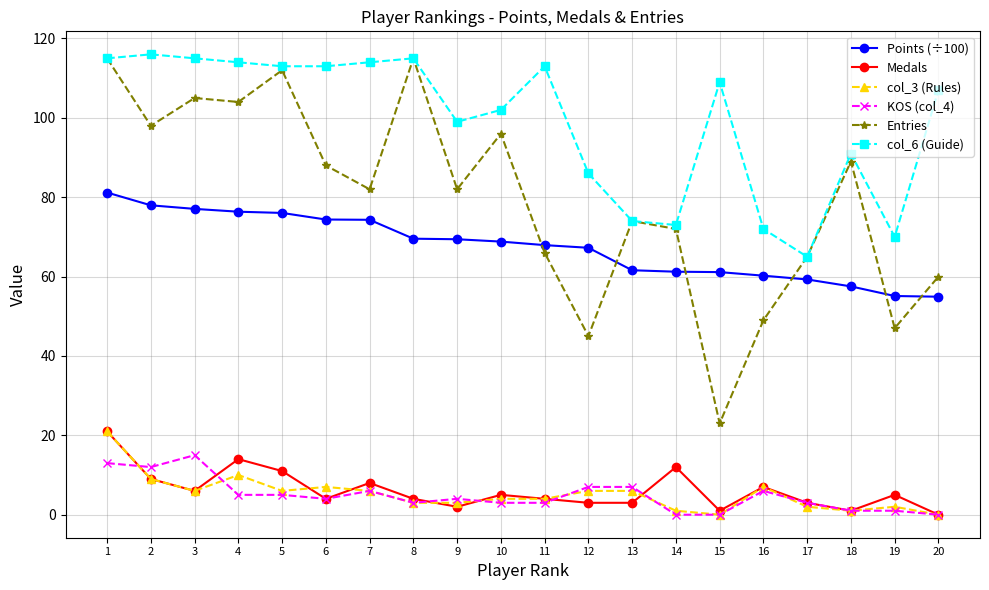

What is the value of the KOS (col_4) point at the 8th from the left?

3.0